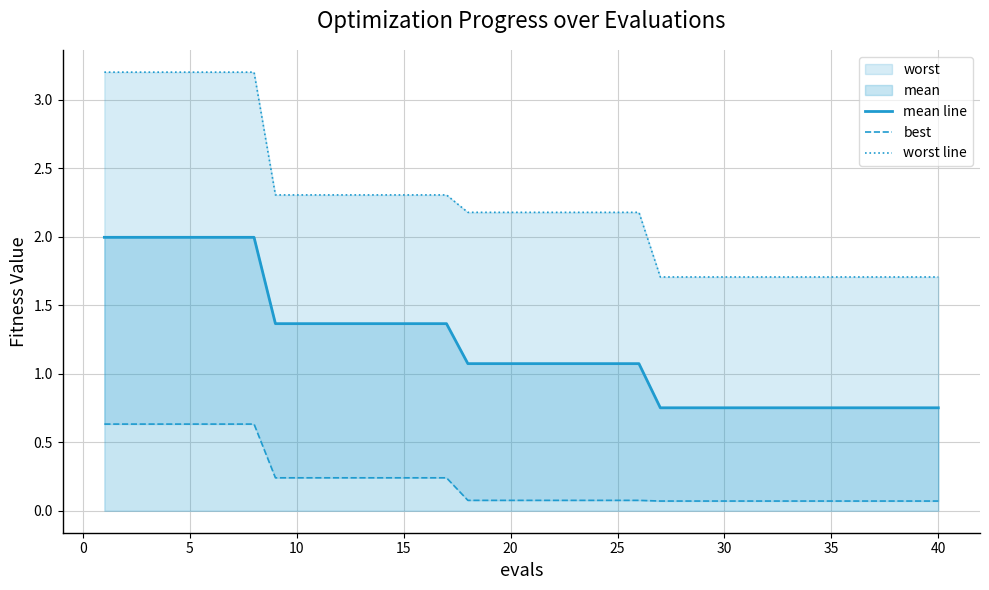

The mean line series shows 0.8 at 5. True or false?

False